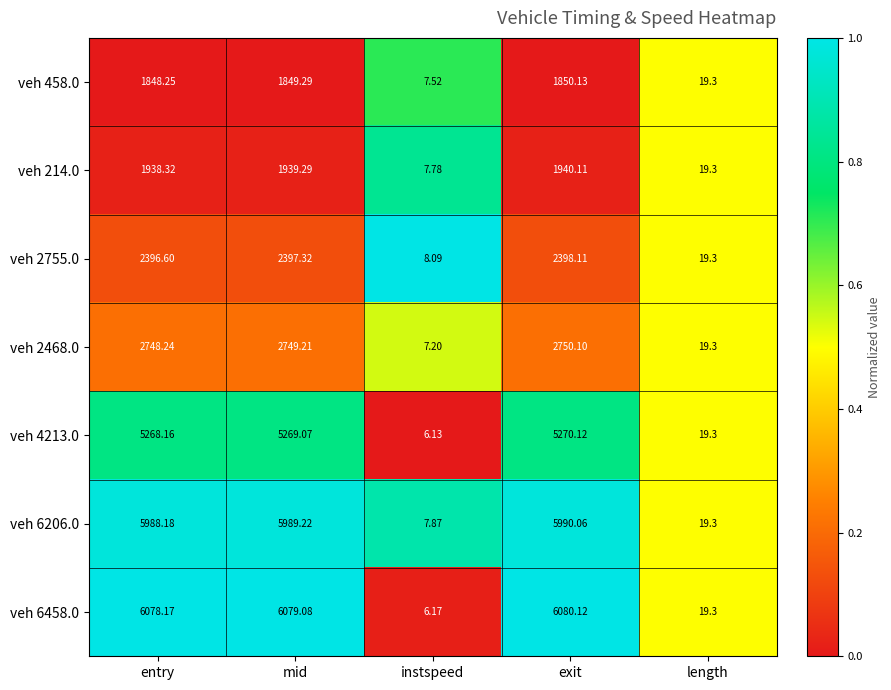

Rank the series at mid from lowest to highest value.

veh 458.0, veh 214.0, veh 2755.0, veh 2468.0, veh 4213.0, veh 6206.0, veh 6458.0